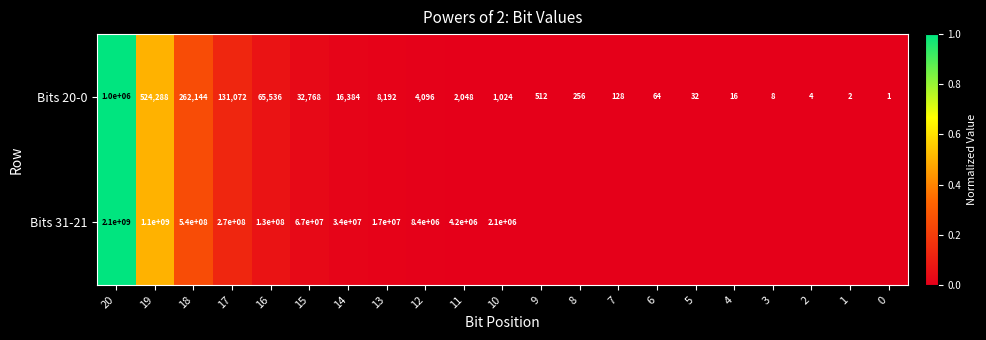

How many distinct data groups are displayed?

2